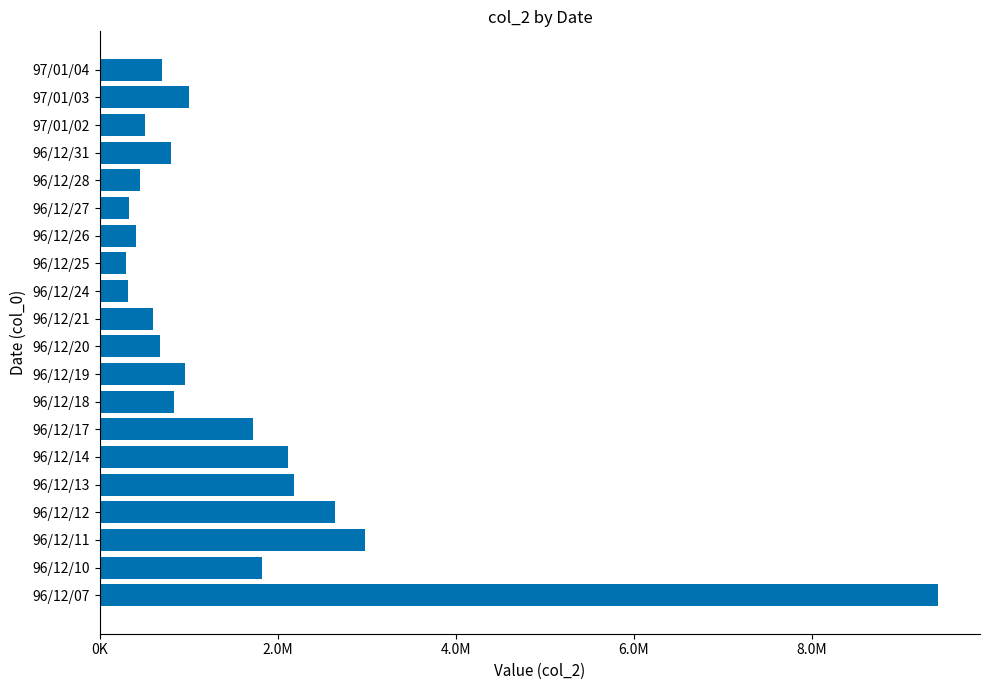

Which label corresponds to the largest value in the chart?

96/12/07